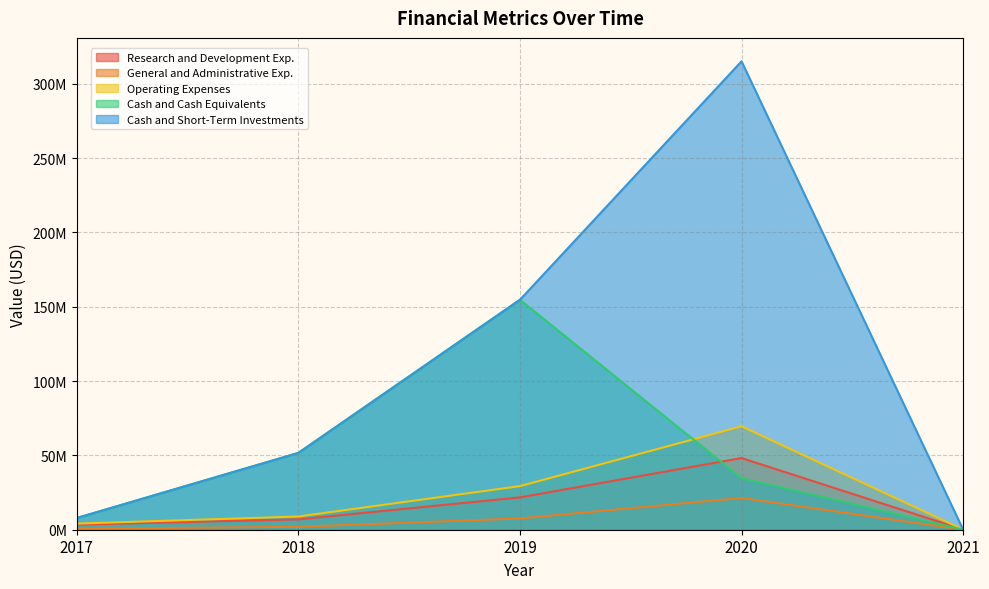

True or false: Cash and Short-Term Investments and Cash and Cash Equivalents intersect in this chart.

False